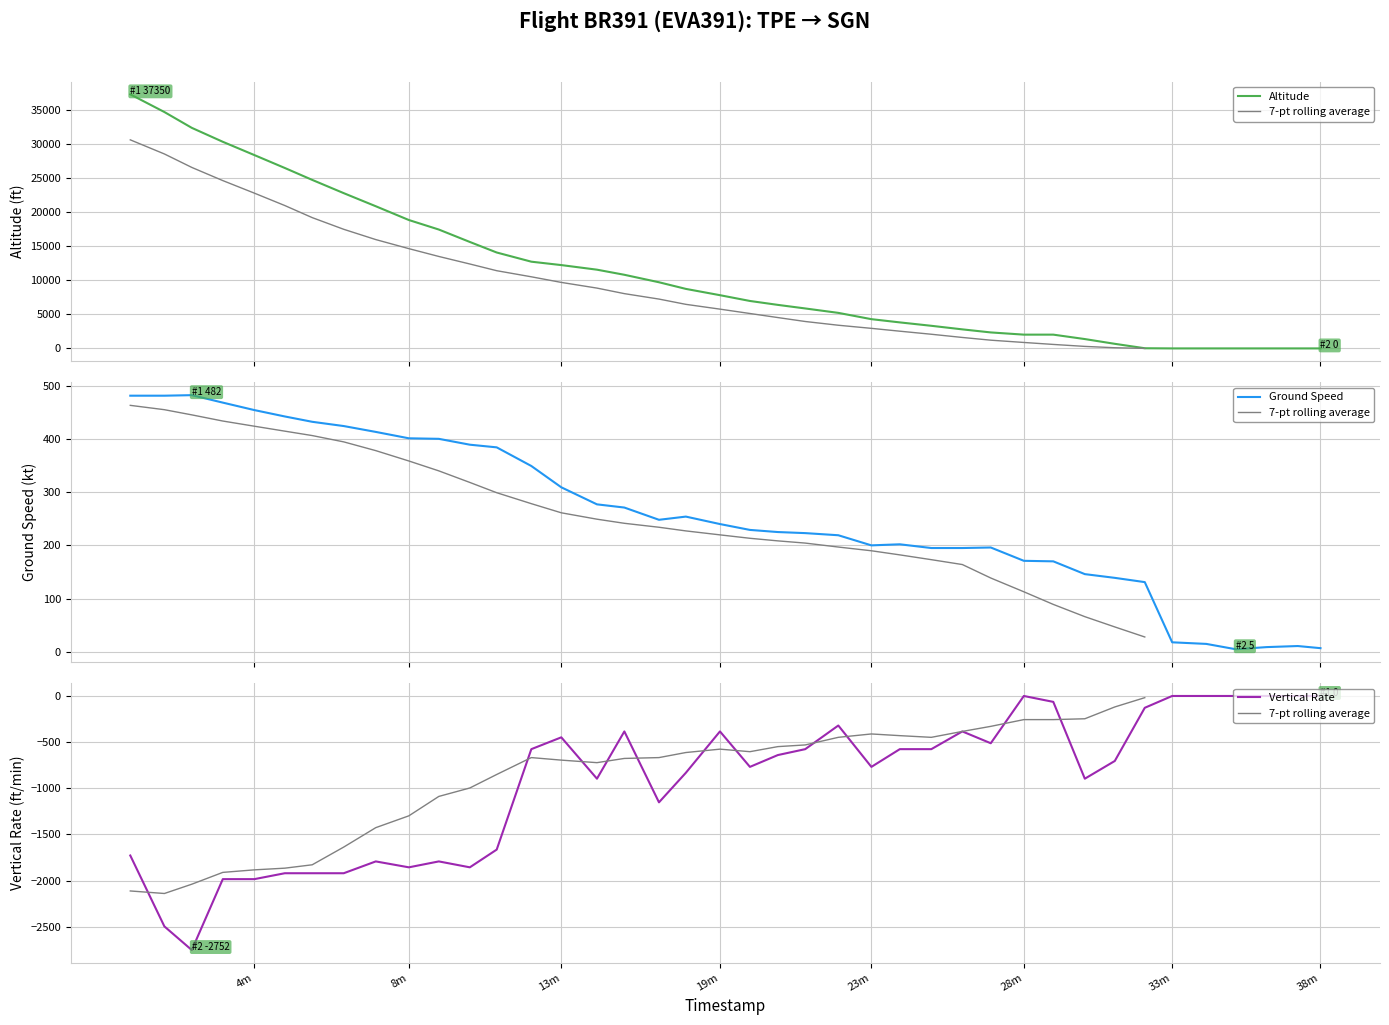

How many interior local valleys does the 7-pt rolling average series have?

4